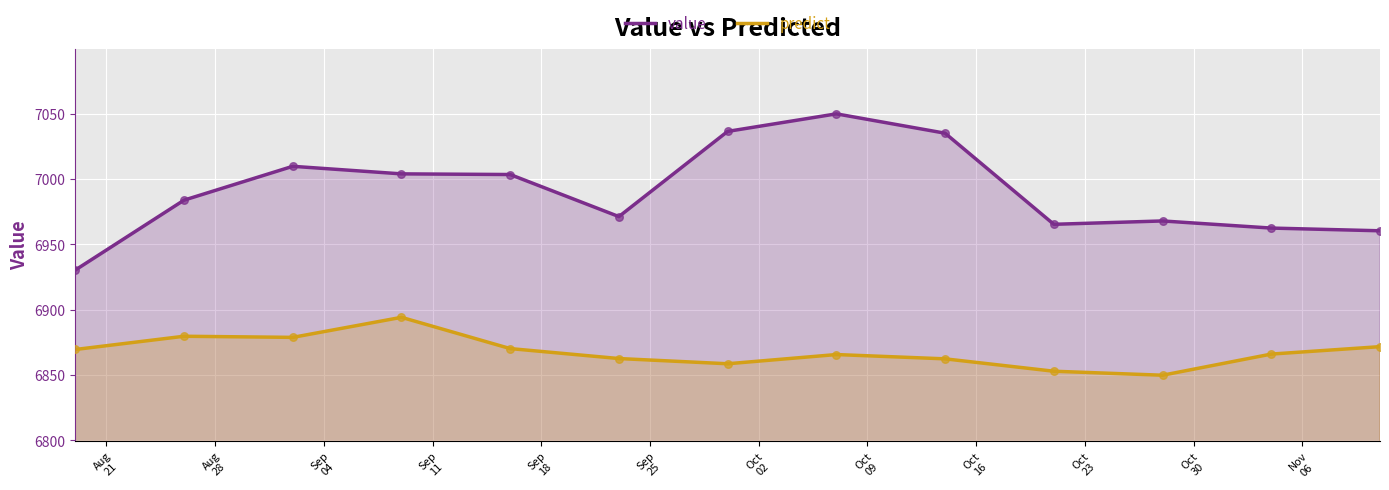

Which series has the largest total across all categories?

value